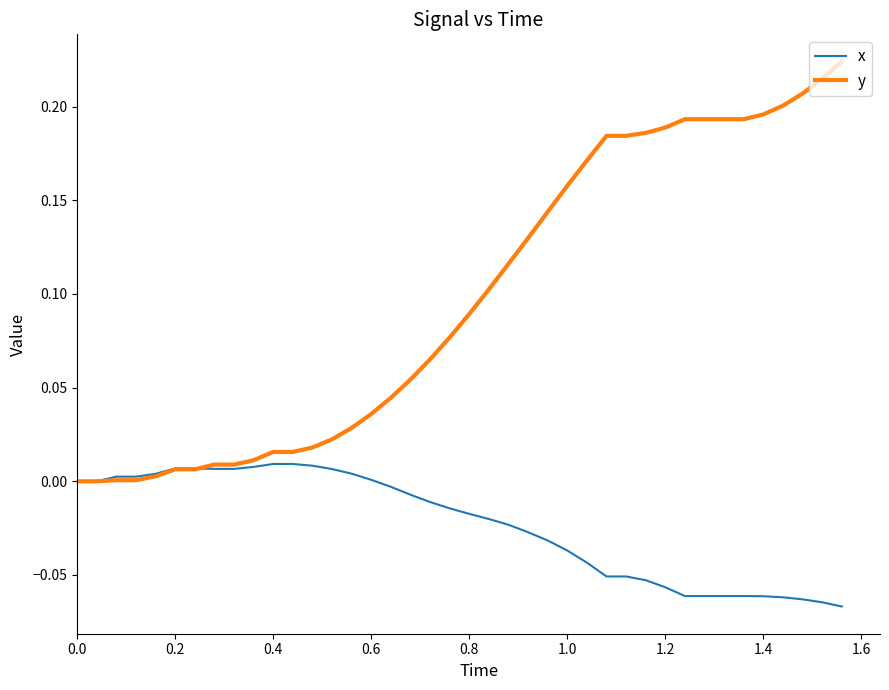

Which series has the largest total across all categories?

y